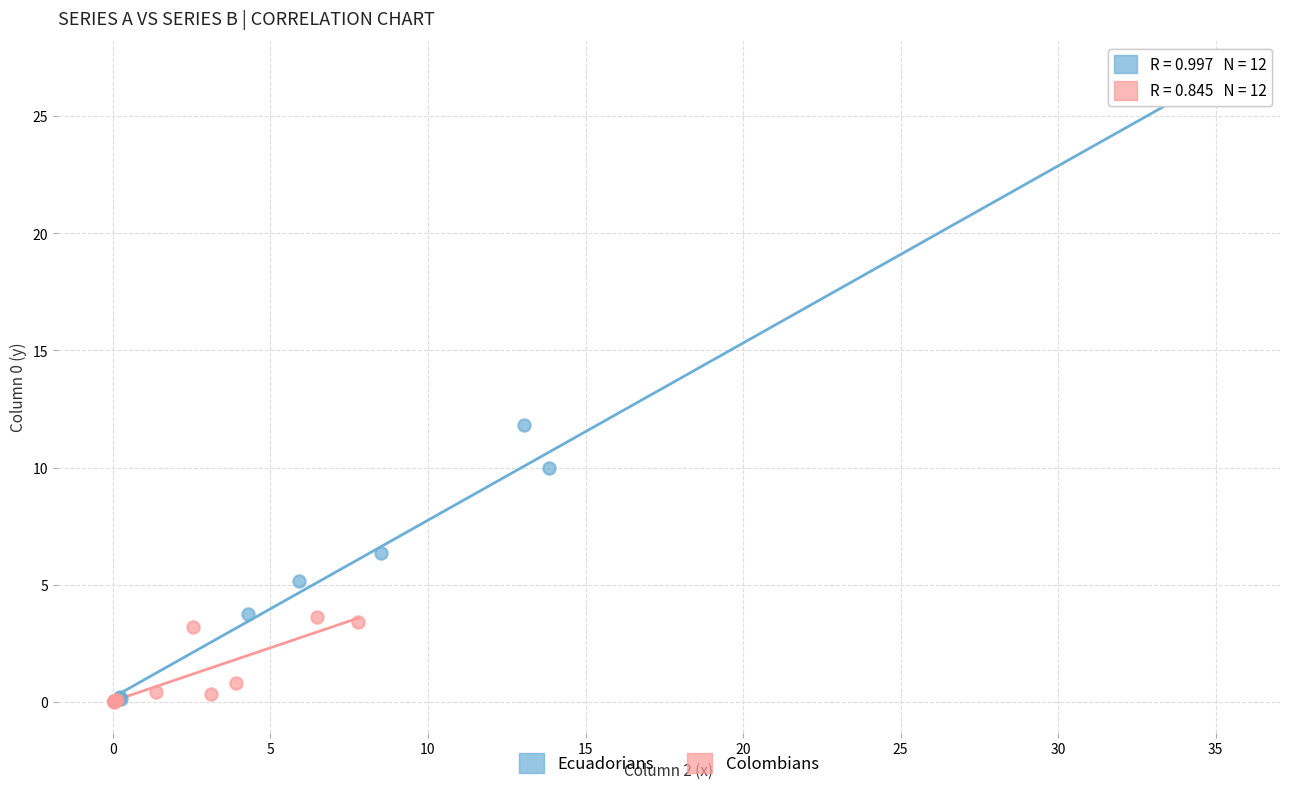

Which series has the largest Y range (max minus min)?

Ecuadorians